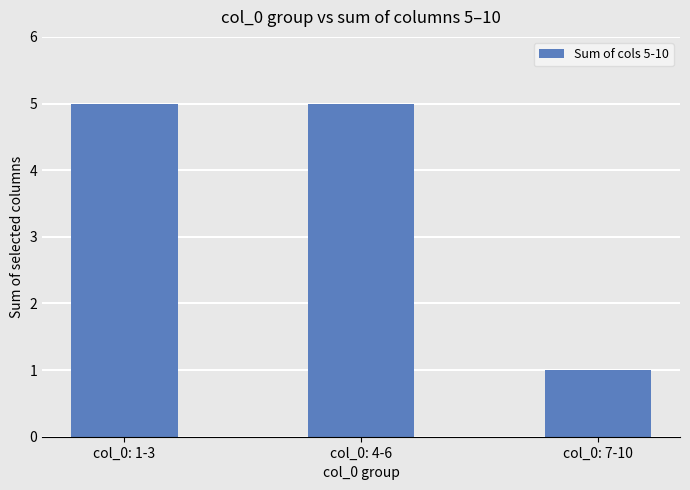

Is it true that the value at col_0: 1-3 is 5?

True